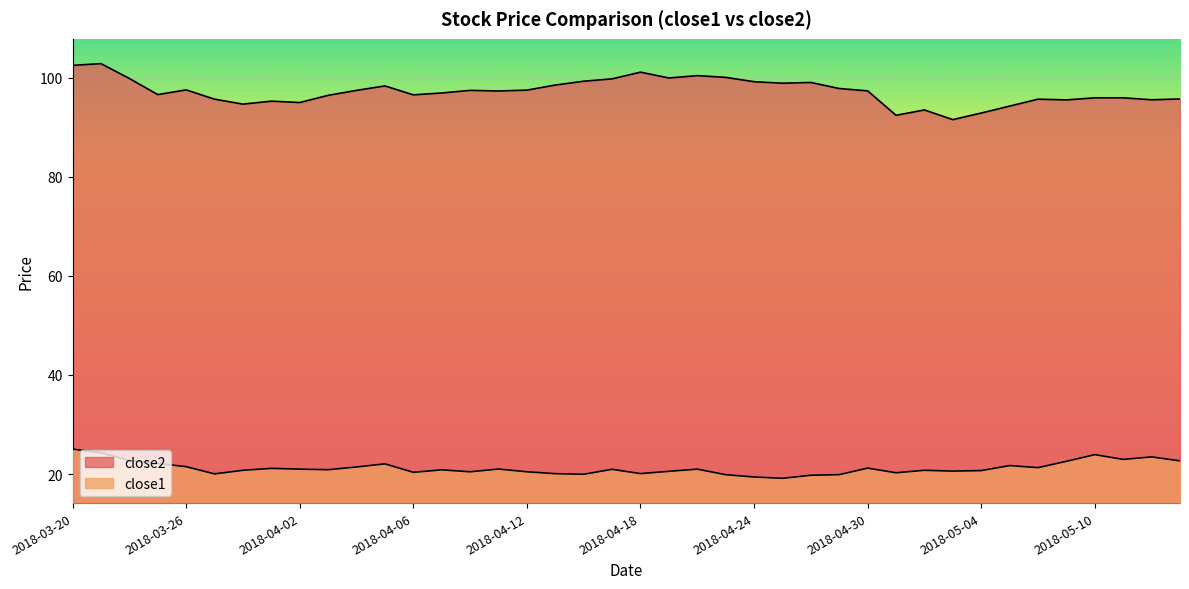

Reading left to right, list all the values displayed in this chart.

close2: 2018-03-20=102.5	2018-03-21=102.8	2018-03-22=99.8	2018-03-23=96.6	2018-03-26=97.5	2018-03-27=95.7	2018-03-28=94.7	2018-03-29=95.2	2018-04-02=95.0	2018-04-03=96.4	2018-04-04=97.4	2018-04-05=98.3	2018-04-06=96.5	2018-04-09=96.9	2018-04-10=97.4	2018-04-11=97.3	2018-04-12=97.5	2018-04-13=98.5	2018-04-16=99.3	2018-04-17=99.8	2018-04-18=101.1	2018-04-19=99.9	2018-04-20=100.4	2018-04-23=100.0	2018-04-24=99.2	2018-04-25=98.9	2018-04-26=99.0	2018-04-27=97.8	2018-04-30=97.3	2018-05-01=92.4	2018-05-02=93.5	2018-05-03=91.5	2018-05-04=92.8	2018-05-07=94.2	2018-05-08=95.7	2018-05-09=95.5	2018-05-10=95.9	2018-05-11=95.9	2018-05-14=95.5	2018-05-15=95.7
close1: 2018-03-20=25.0	2018-03-21=24.3	2018-03-22=22.7	2018-03-23=22.1	2018-03-26=21.5	2018-03-27=20.0	2018-03-28=20.8	2018-03-29=21.1	2018-04-02=21.0	2018-04-03=20.9	2018-04-04=21.4	2018-04-05=22.1	2018-04-06=20.3	2018-04-09=20.8	2018-04-10=20.5	2018-04-11=21.0	2018-04-12=20.5	2018-04-13=20.1	2018-04-16=20.0	2018-04-17=21.0	2018-04-18=20.1	2018-04-19=20.5	2018-04-20=21.0	2018-04-23=19.9	2018-04-24=19.4	2018-04-25=19.1	2018-04-26=19.8	2018-04-27=19.9	2018-04-30=21.2	2018-05-01=20.3	2018-05-02=20.8	2018-05-03=20.6	2018-05-04=20.7	2018-05-07=21.7	2018-05-08=21.3	2018-05-09=22.6	2018-05-10=23.9	2018-05-11=23.0	2018-05-14=23.5	2018-05-15=22.7